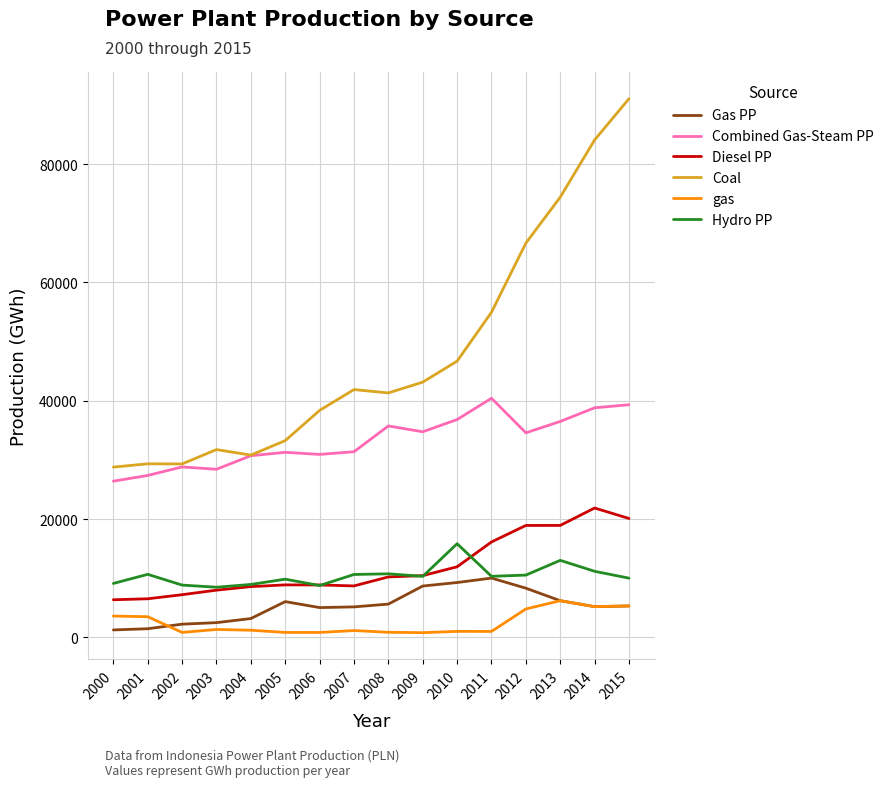

Which series has the largest total across all categories?

Coal